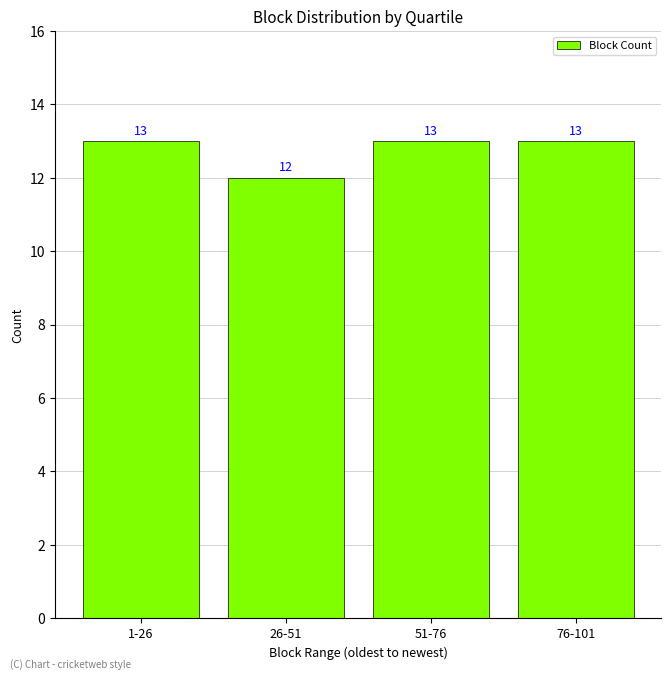

Reading left to right, list all the values displayed in this chart.

1-26=13	26-51=12	51-76=13	76-101=13